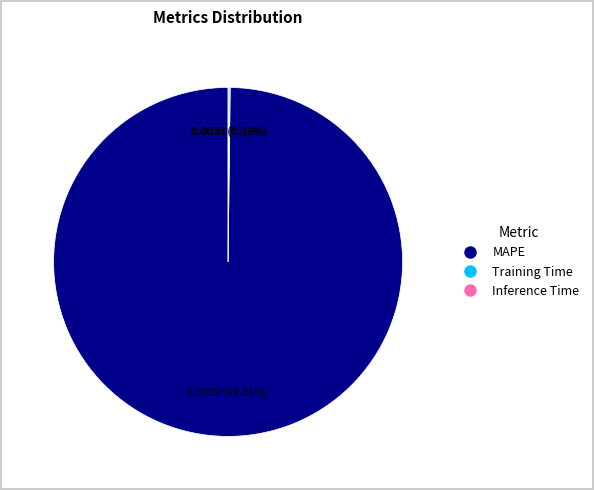

Which slice is the largest?

MAPE